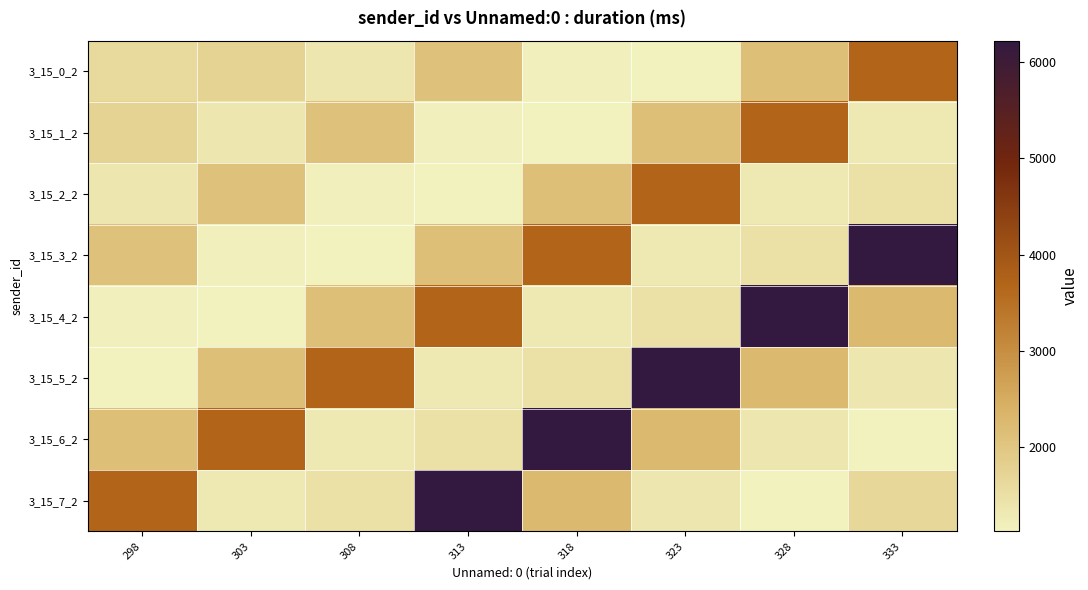

Which category has the lowest value across all series?

333